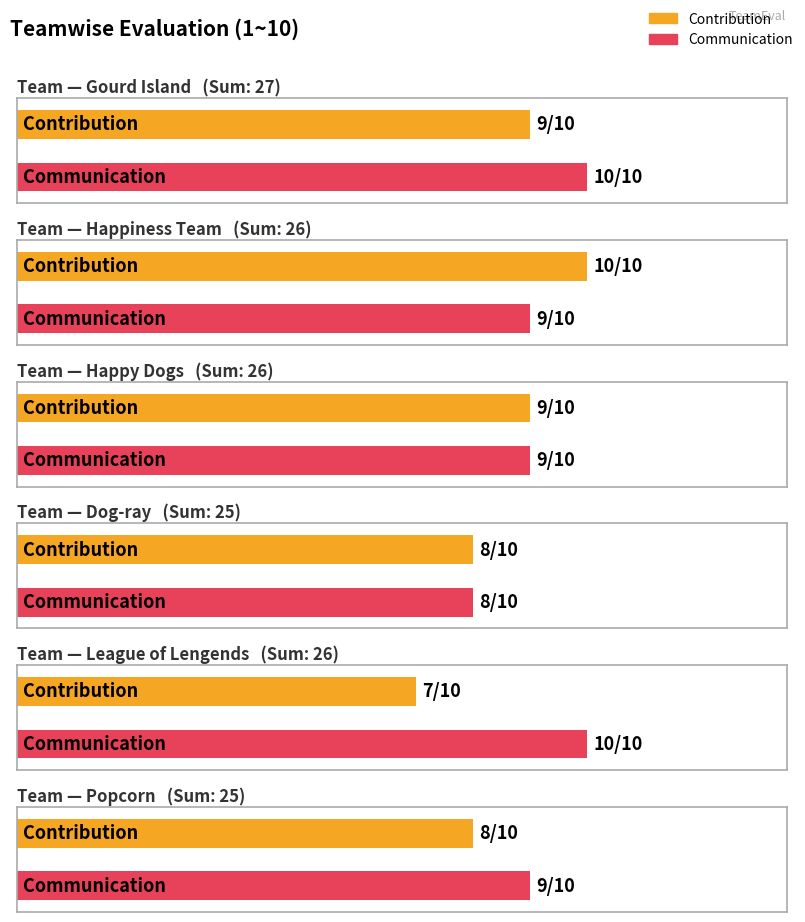

How many values in the Sum series exceed 26?

1